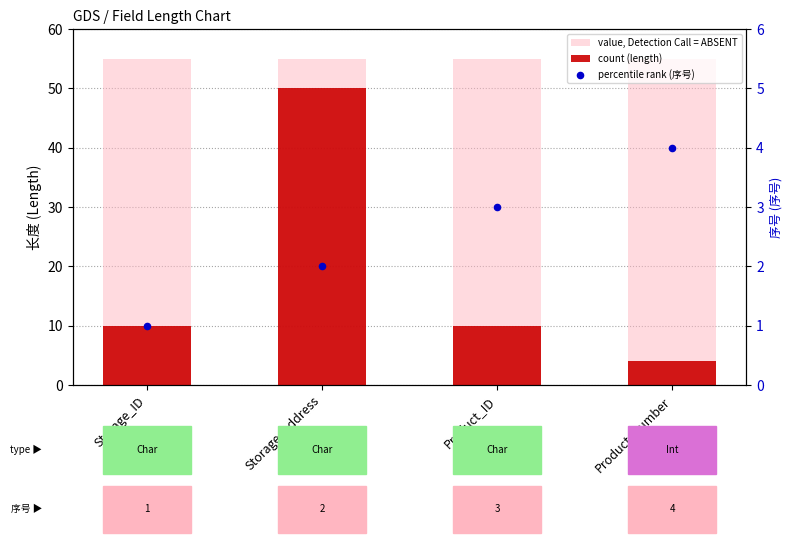

At which category is the sum across all series the highest?

Storage_address